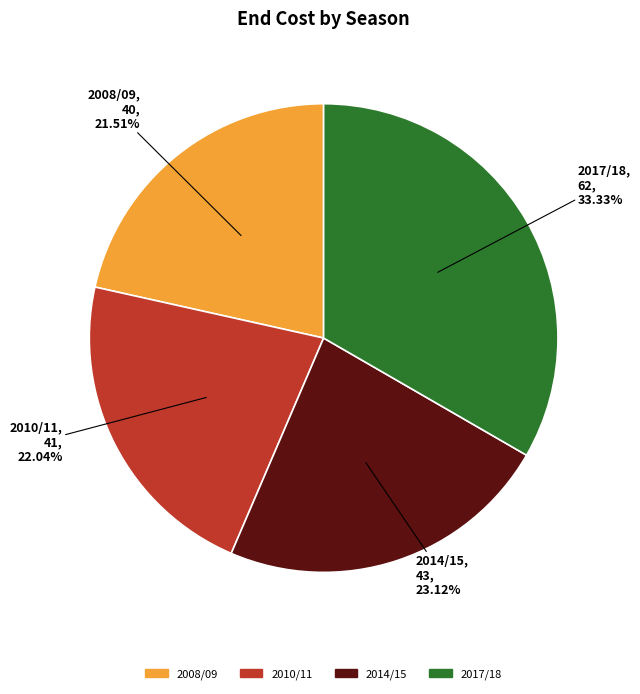

Does any single category account for the majority?

No